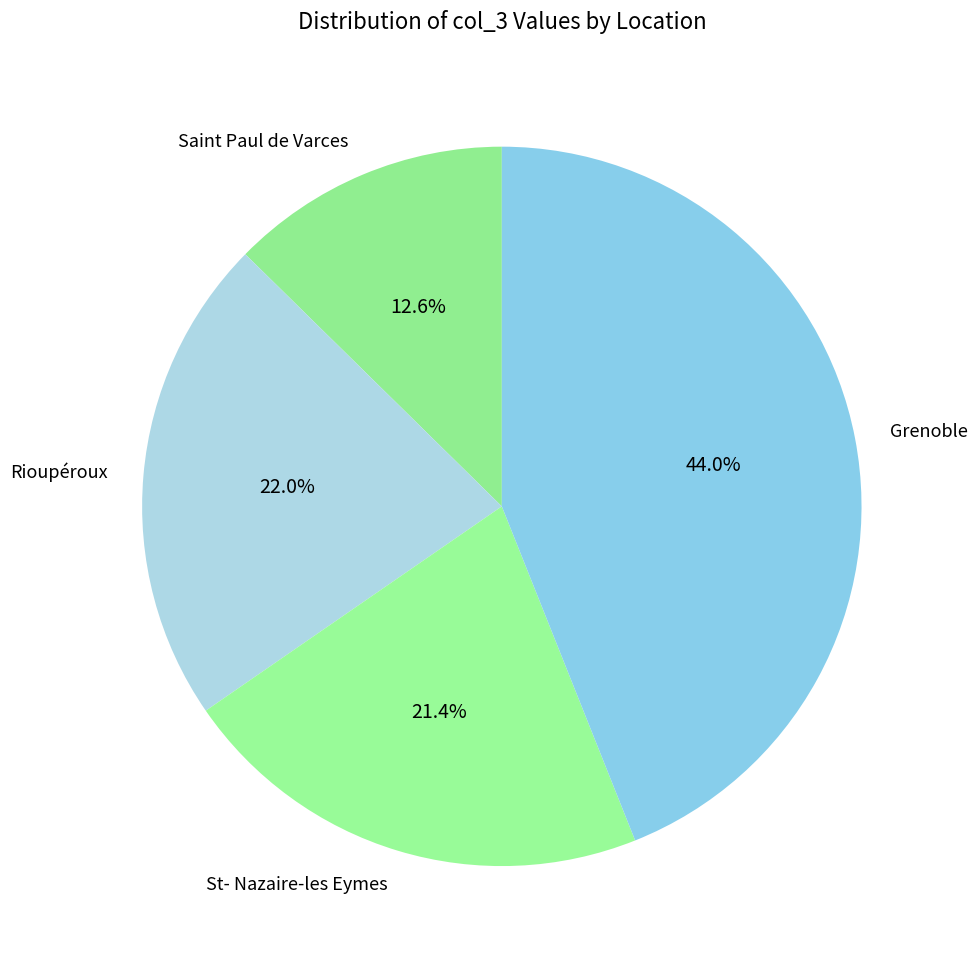

Rank the categories by value from highest to lowest.

Grenoble, Rioupéroux, St- Nazaire-les Eymes, Saint Paul de Varces